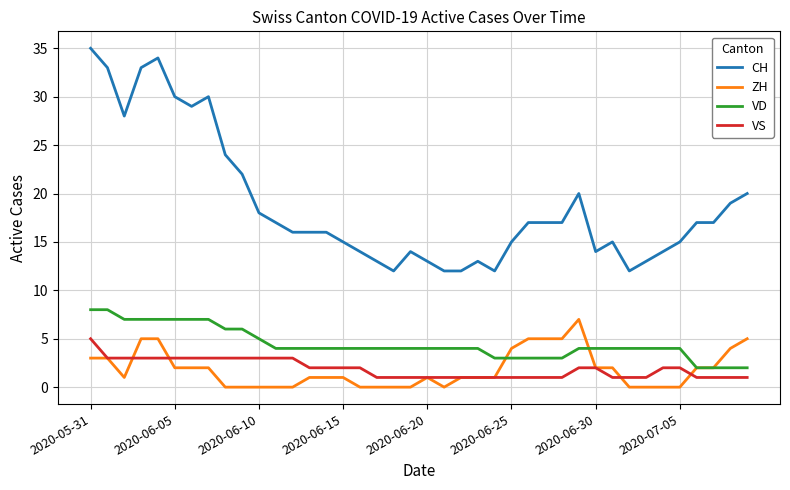

Which series has the largest total across all categories?

CH